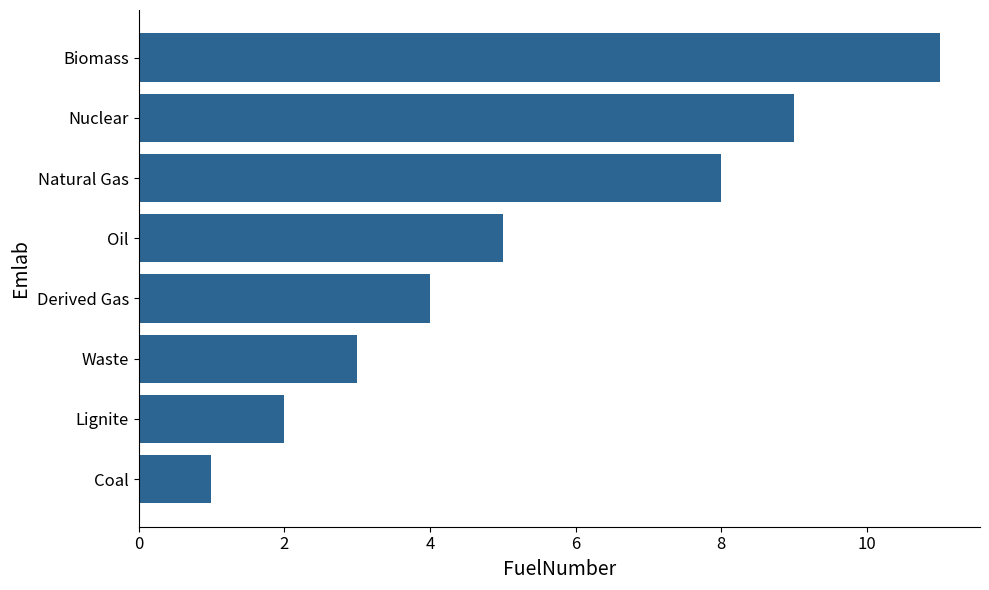

Rank the categories by value from highest to lowest.

Biomass, Nuclear, Natural Gas, Oil, Derived Gas, Waste, Lignite, Coal